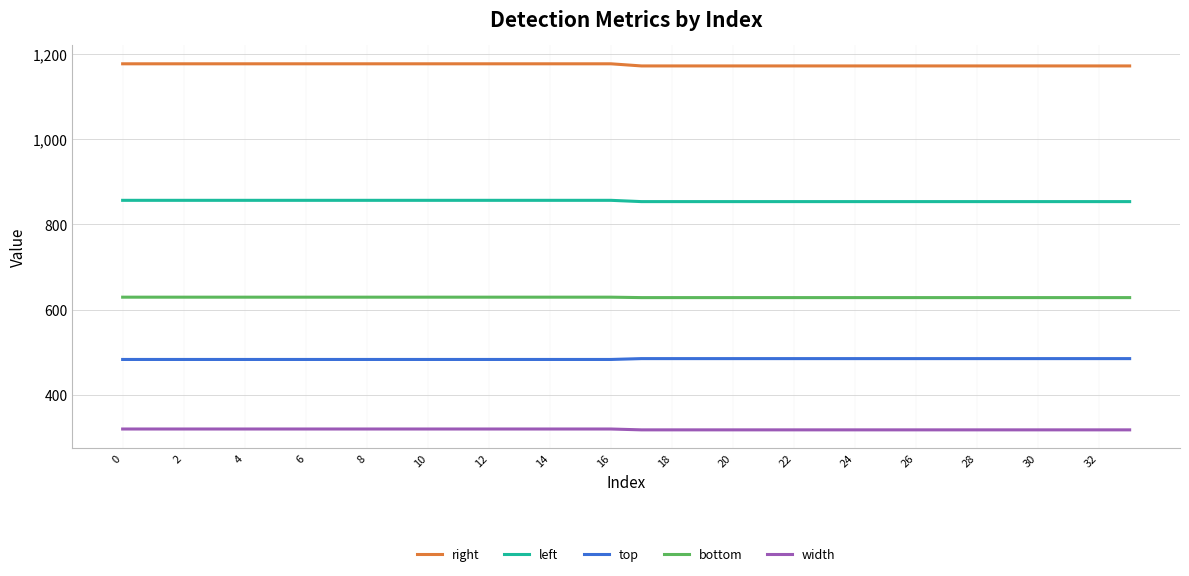

What is the smallest value displayed?

318